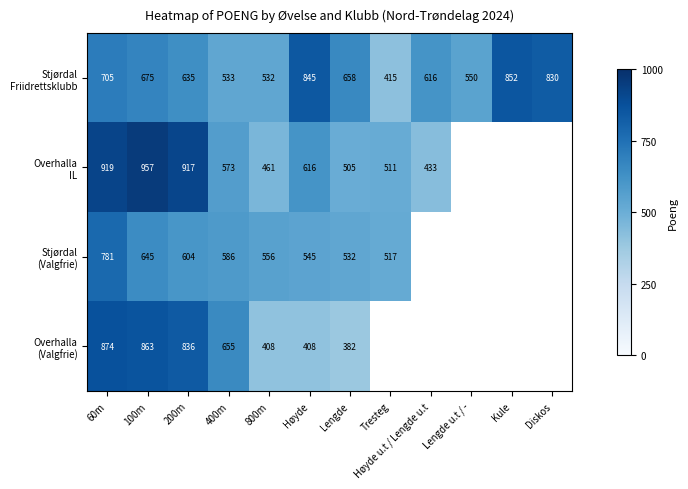

What is the spread (max minus min) of values at 100m?

312